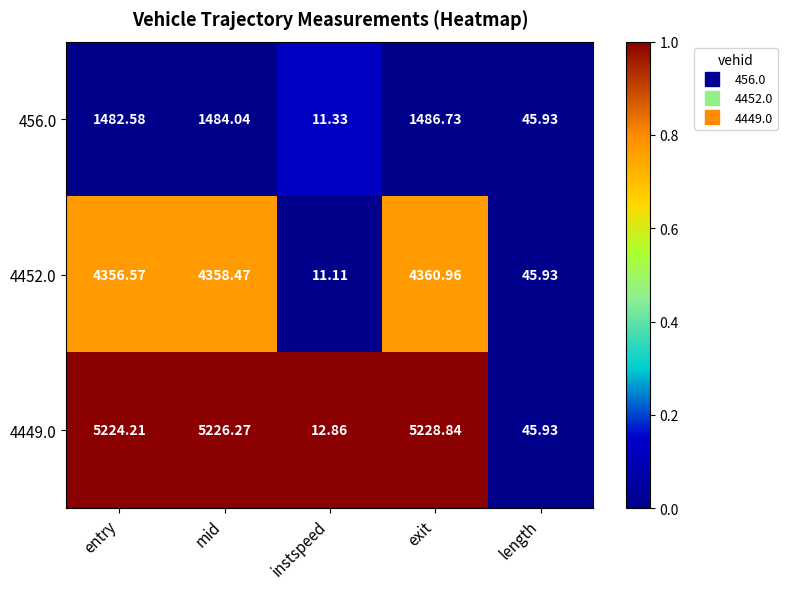

How many data points in 4452.0 are less than 4356?

2